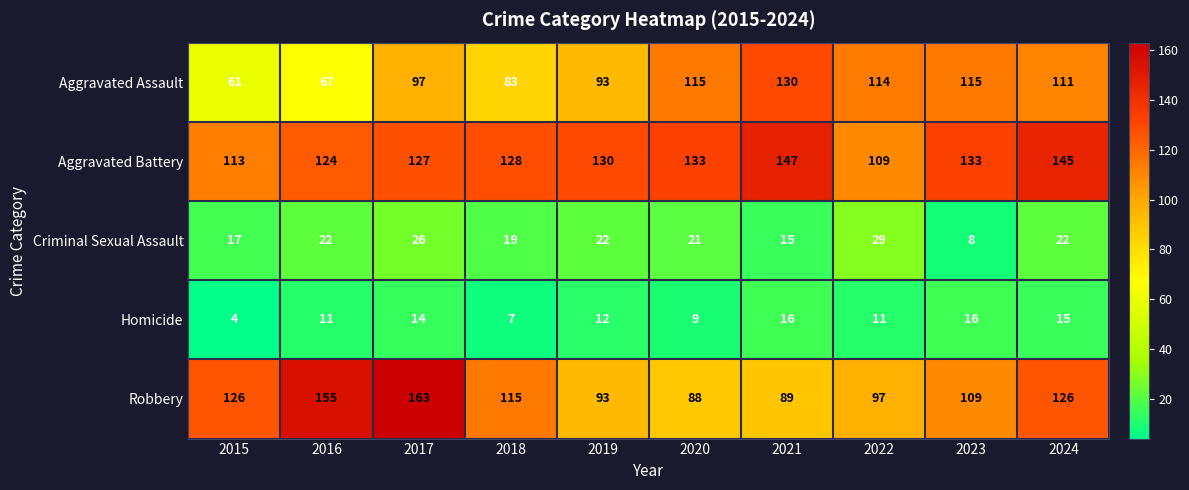

How many data points does each series have?

10